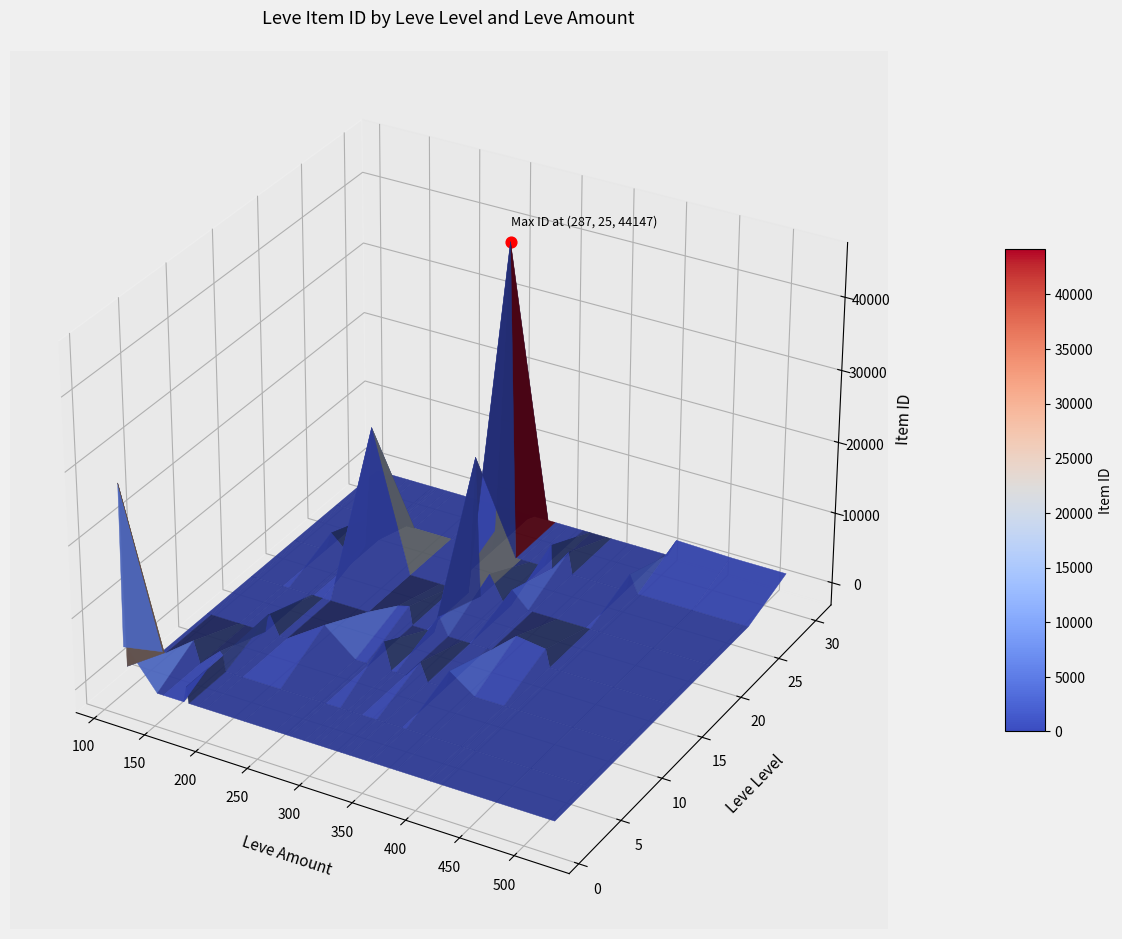

Which category has the lowest value across all series?

112